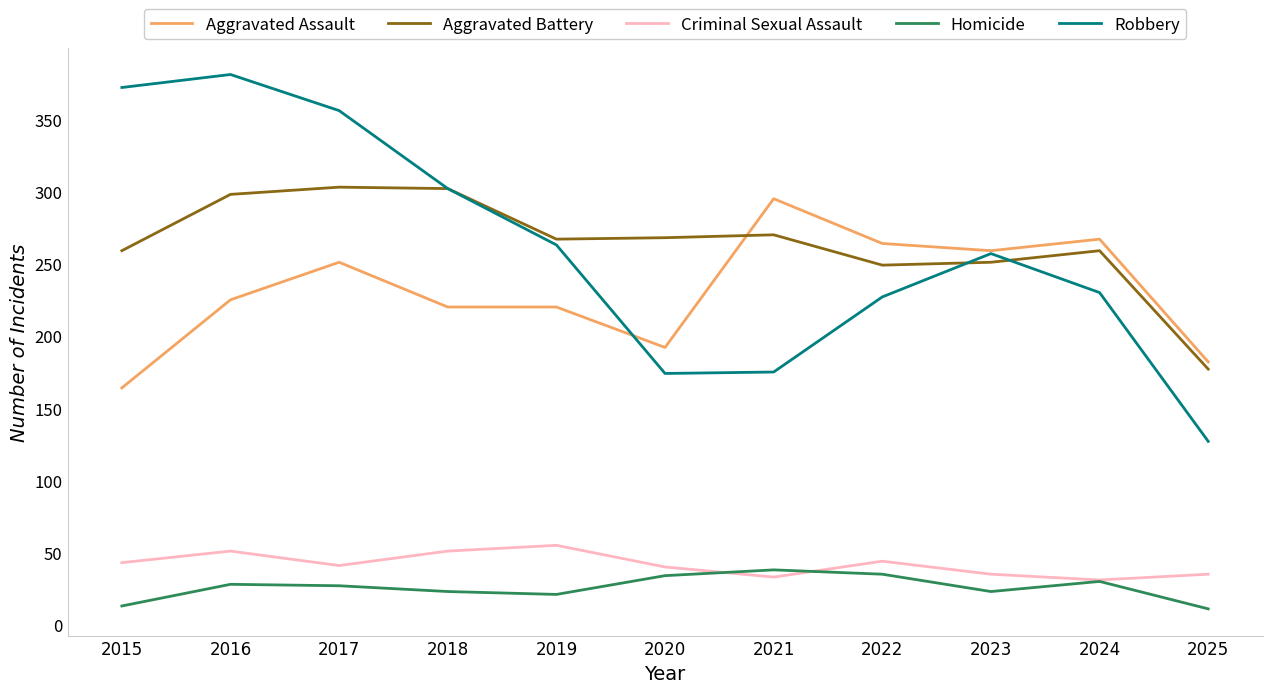

At how many categories does at least one series exceed 121?

11